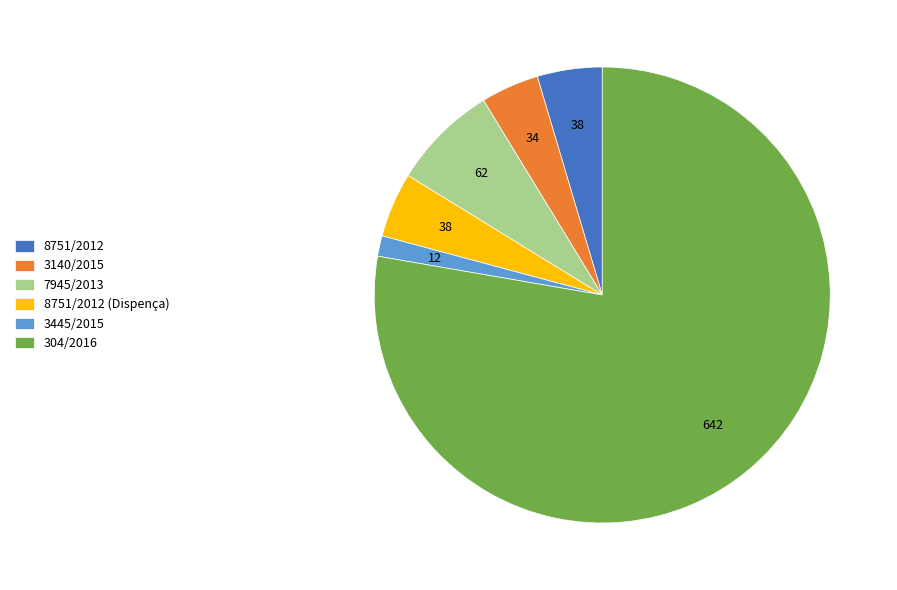

Is there any slice that represents more than half of the pie?

Yes